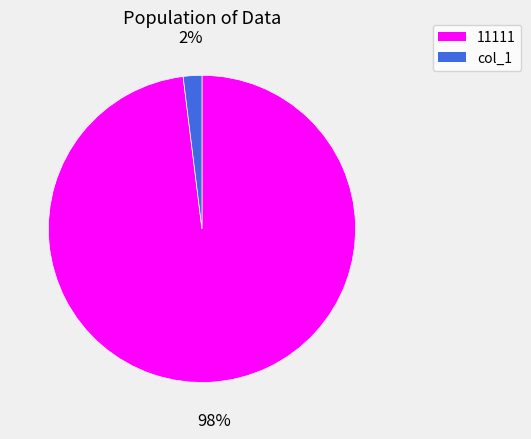

How many slices are in this pie chart?

2